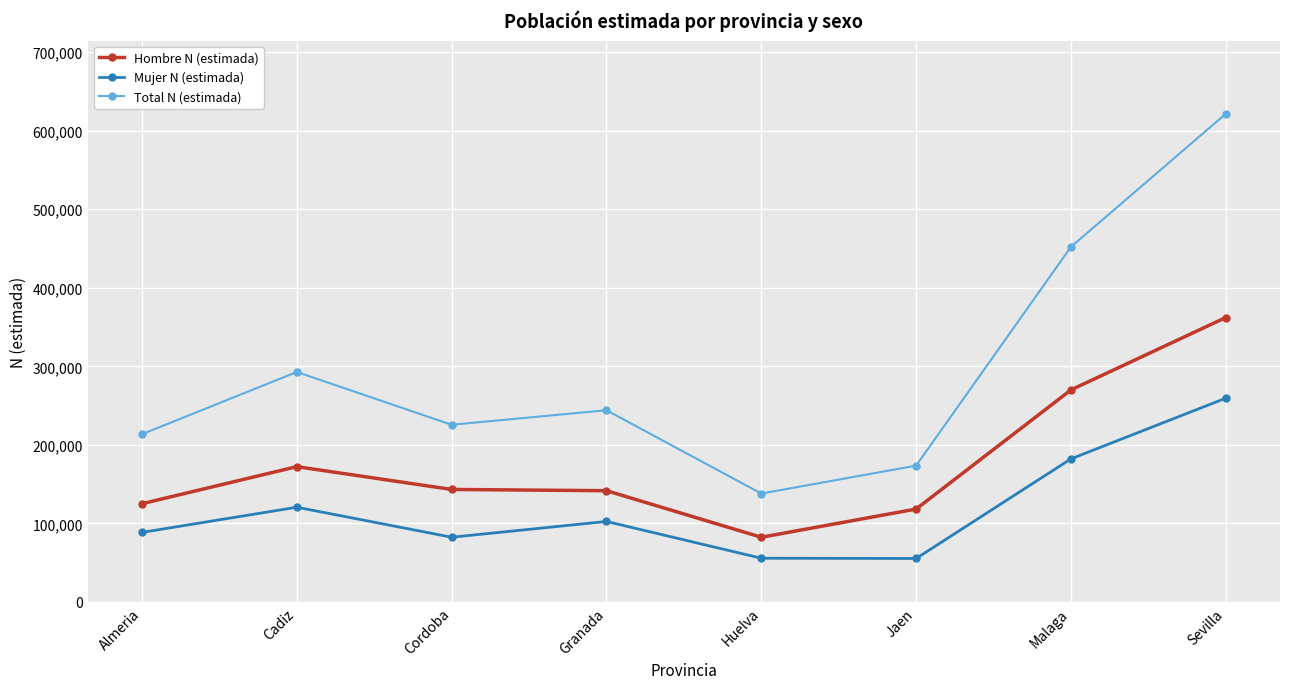

How many data points in Mujer N (estimada) are less than 102448?

4